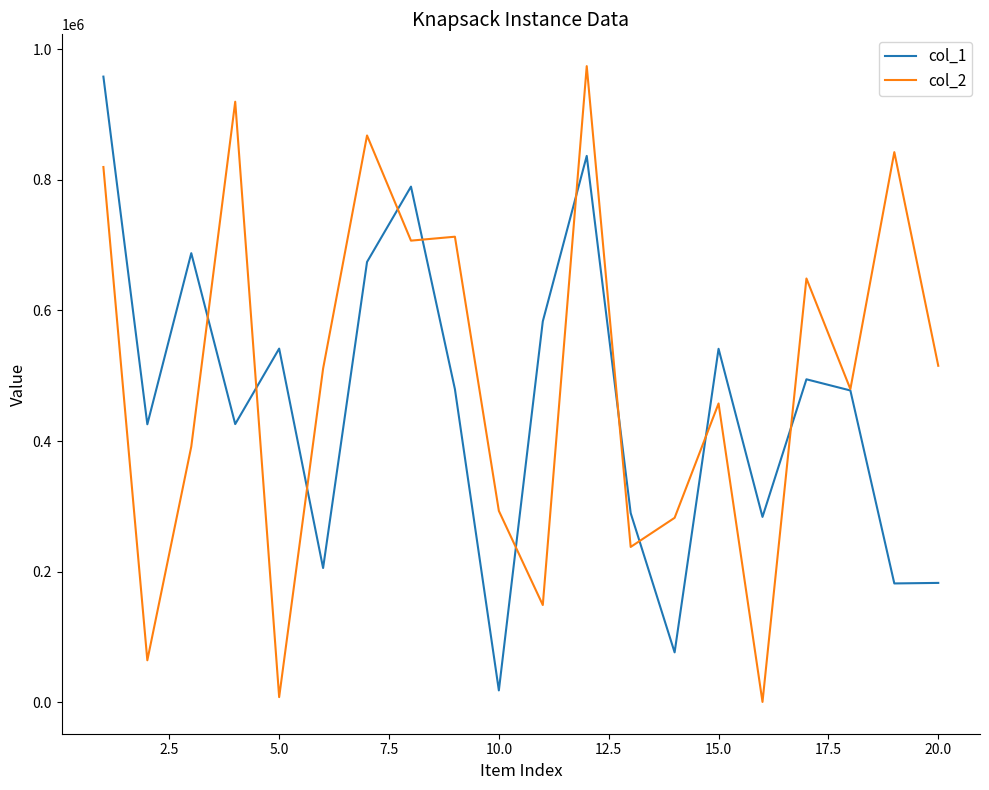

What is the average value of the col_1 series?

457700